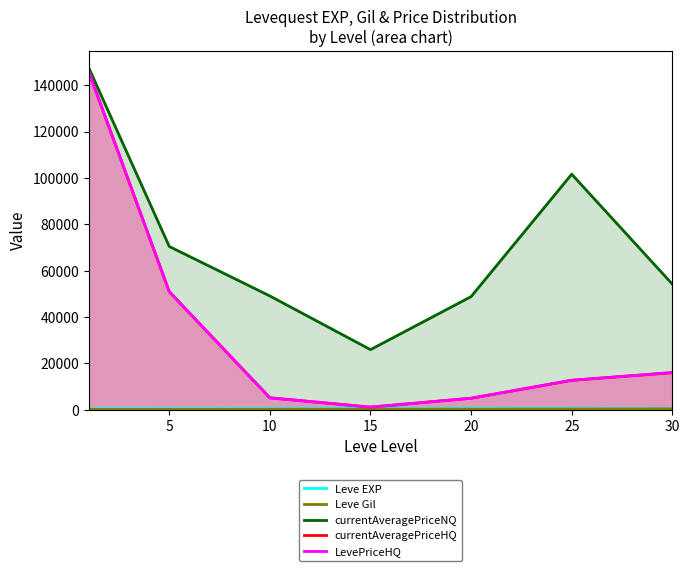

Reading left to right, what are all the values shown in this chart?

Leve EXP: 498.1	484.7	523.0	555.9	603.3	581.8	514.7
Leve Gil: 125.4	151.3	178.5	206.8	236.3	292.5	341.7
currentAveragePriceNQ: 147482.9	70417.0	49064.0	25911.4	48784.8	101589.9	54187.4
currentAveragePriceHQ: 145791.1	50903.3	5138.2	1112.6	4949.8	12694.3	15996.5
LevePriceHQ: 145791.1	50903.3	5138.2	1112.6	4949.8	12694.3	15996.5